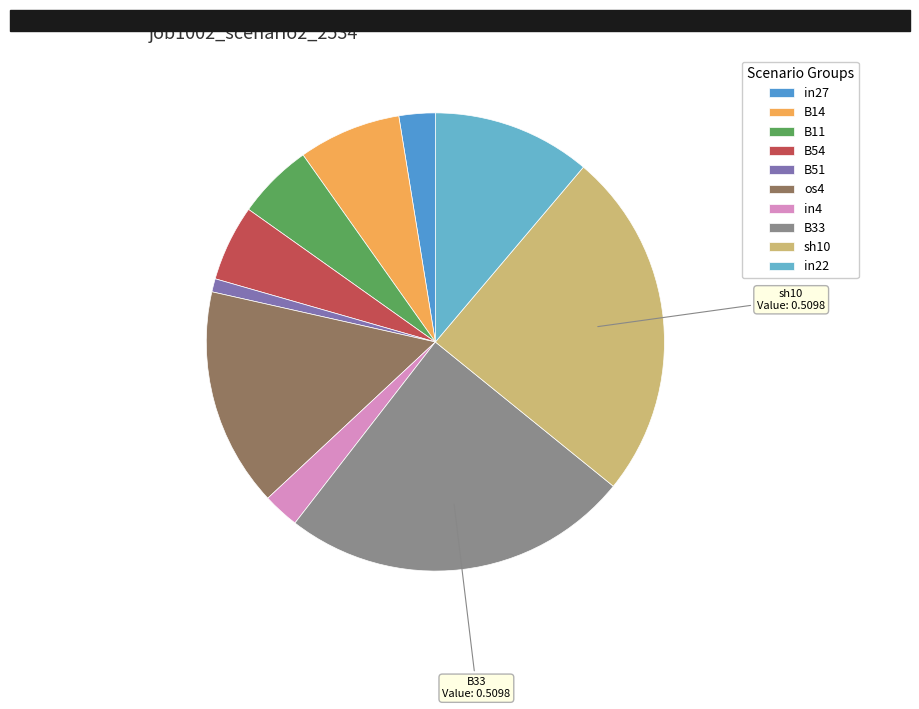

Between B11 and B51, which is larger?

B11